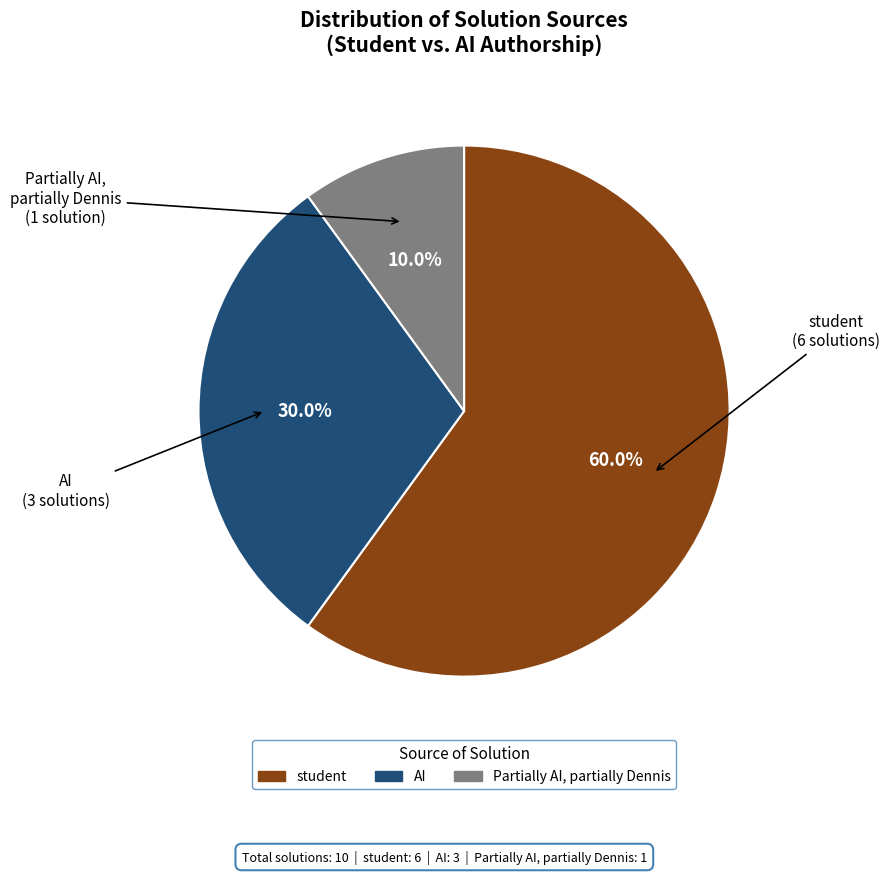

Which has a higher value, student or Partially AI, partially Dennis?

student